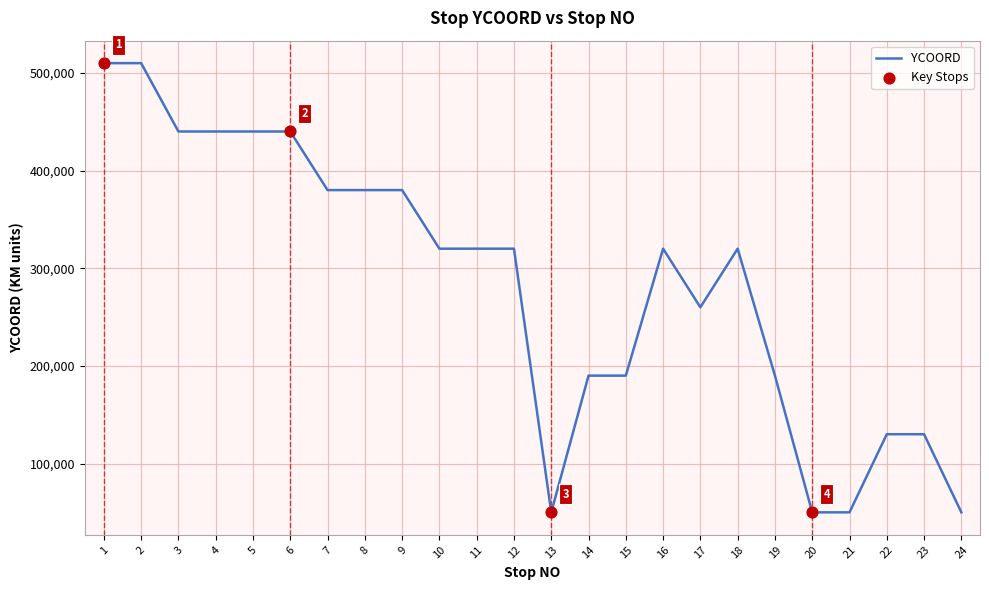

What is the change in value from 17 to 24?

-210000